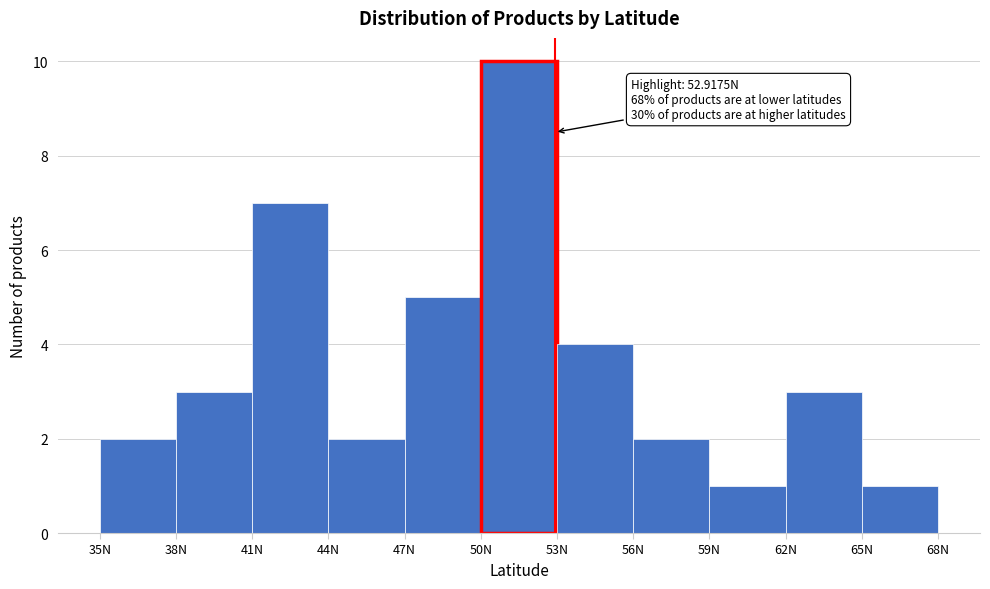

Over which range of the x-axis is the bar tallest?

50 to 53